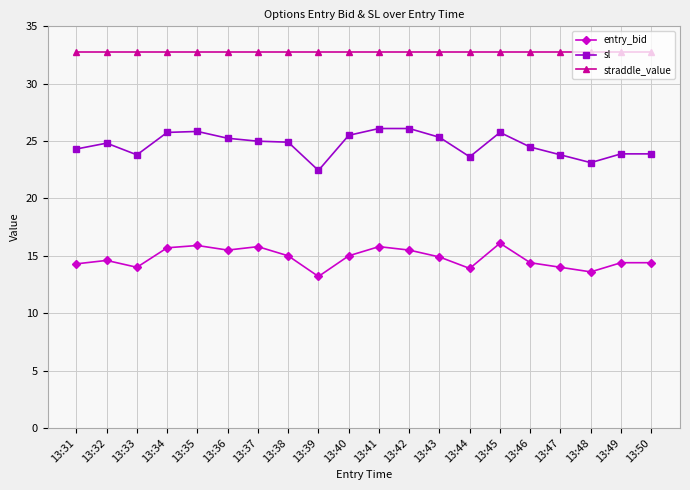

Which category has the lowest value in the sl series?

13:39